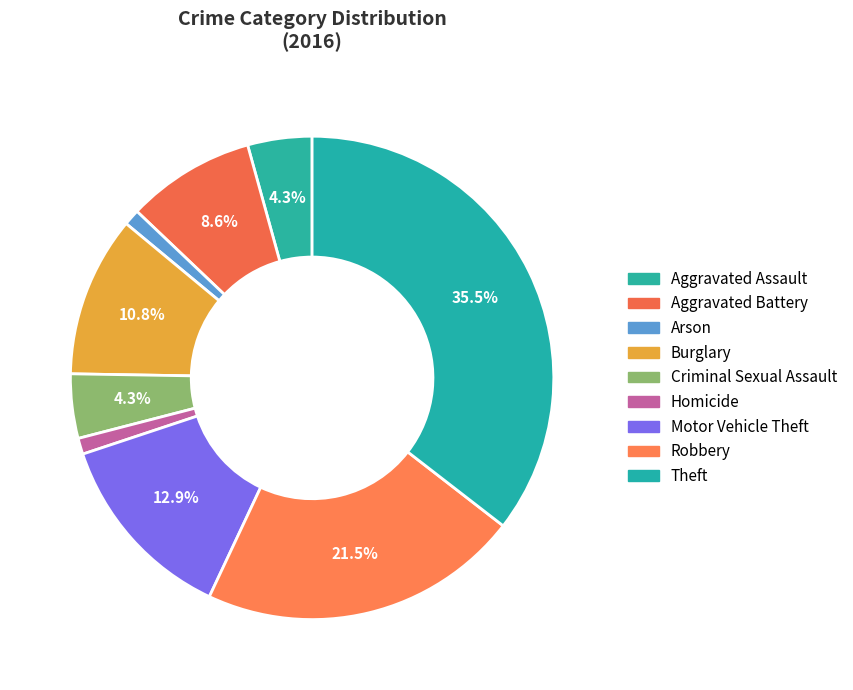

What portion of the pie excludes Motor Vehicle Theft?

87.1%